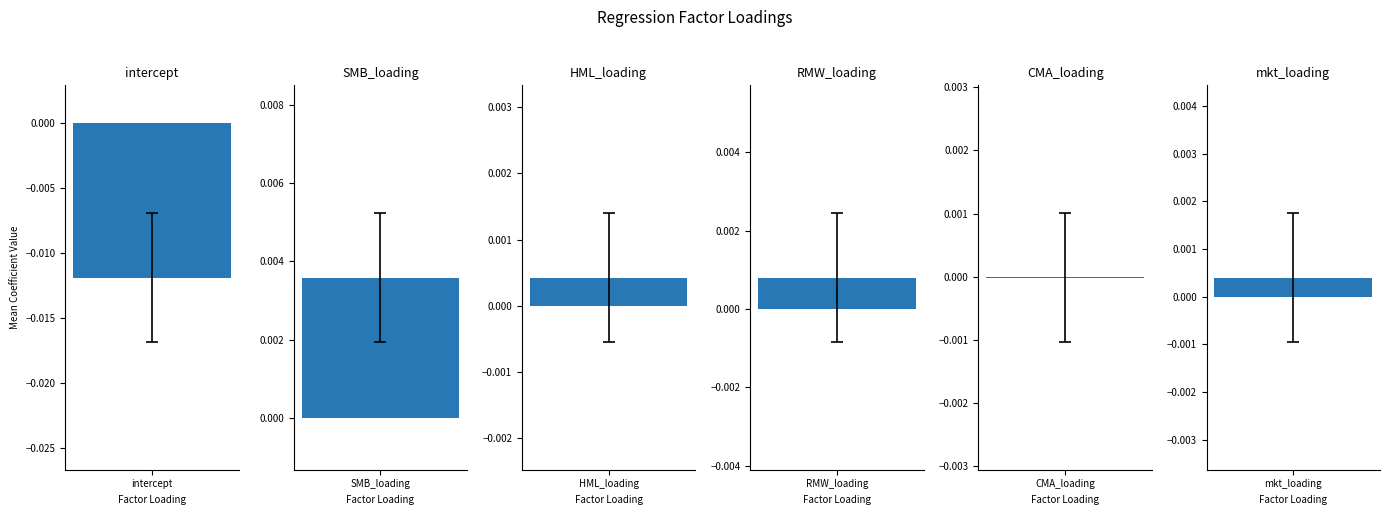

Is it true that mean equals -0.0 at intercept?

False